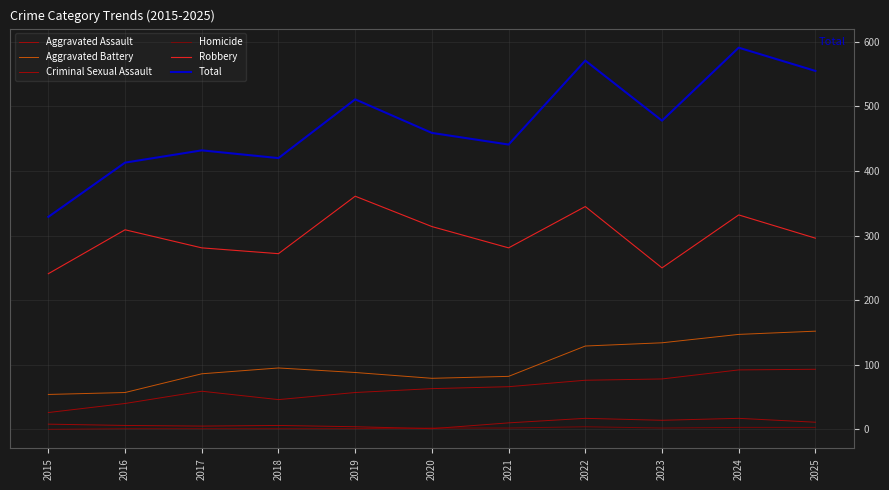

Does the chart display data point markers on the line(s)?

No